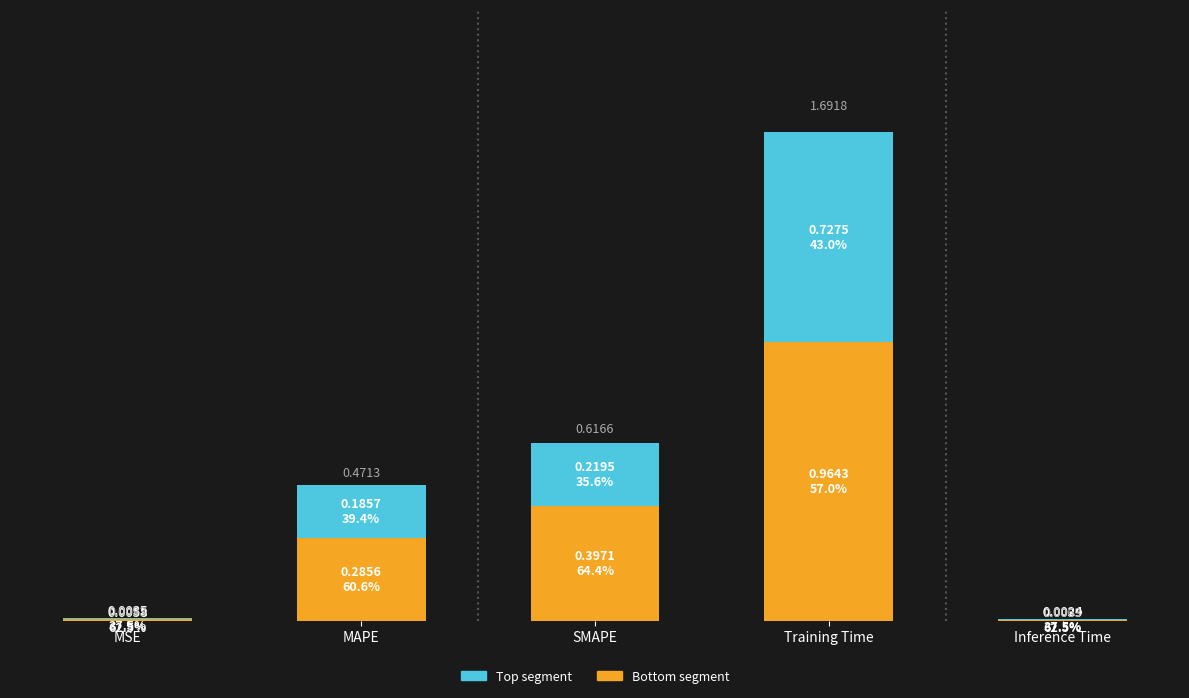

Does the chart contain stacked bars?

Yes